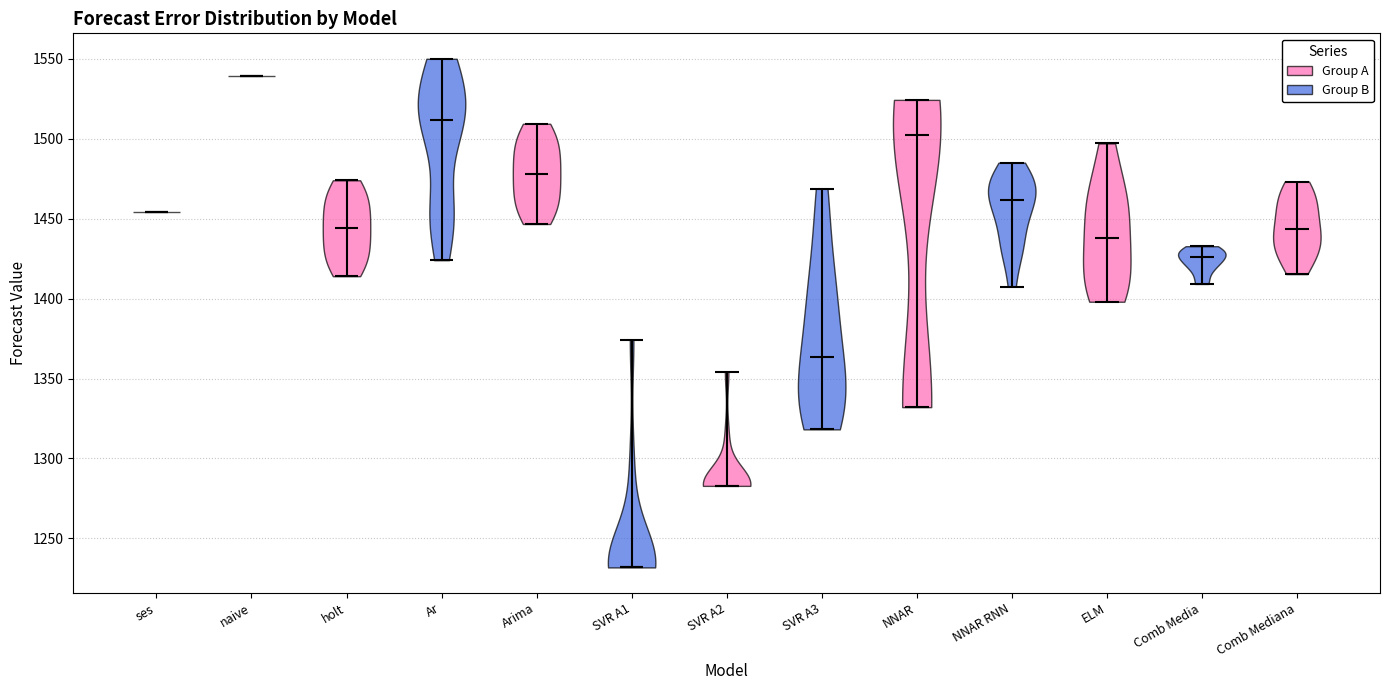

Reading left to right, read every violin against the y-axis: where its median line is, and the lowest and highest points it reaches. The values are not printed on the chart, so give them approximately, as read against the axis.

ses: median line 1455, lowest point 1455, highest point 1455
naive: median line 1540, lowest point 1540, highest point 1540
holt: median line 1445, lowest point 1415, highest point 1475
Ar: median line 1510, lowest point 1425, highest point 1550
Arima: median line 1480, lowest point 1445, highest point 1510
SVR A1: median line 1230, lowest point 1230, highest point 1375
SVR A2: median line 1285, lowest point 1285, highest point 1355
SVR A3: median line 1365, lowest point 1320, highest point 1470
NNAR: median line 1500, lowest point 1330, highest point 1525
NNAR RNN: median line 1460, lowest point 1405, highest point 1485
ELM: median line 1440, lowest point 1400, highest point 1495
Comb Media: median line 1425, lowest point 1410, highest point 1435
Comb Mediana: median line 1445, lowest point 1415, highest point 1475